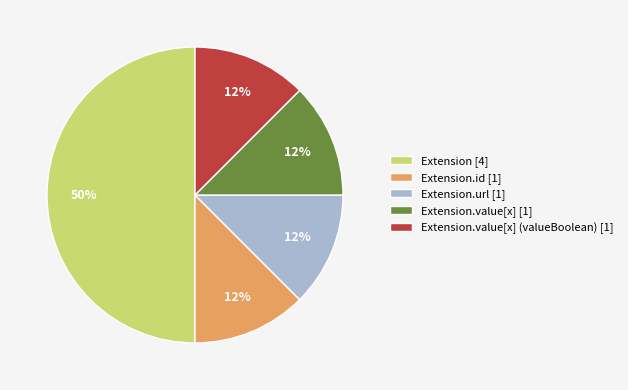

Is it true that Extension.url [1] is 12% of the pie?

True